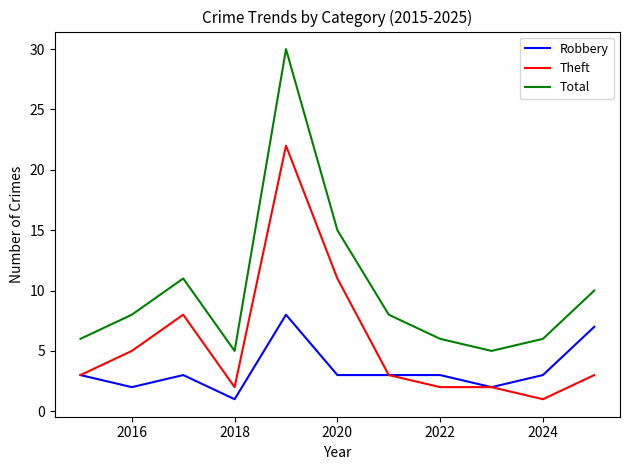

Which series has the largest range (max minus min)?

Total